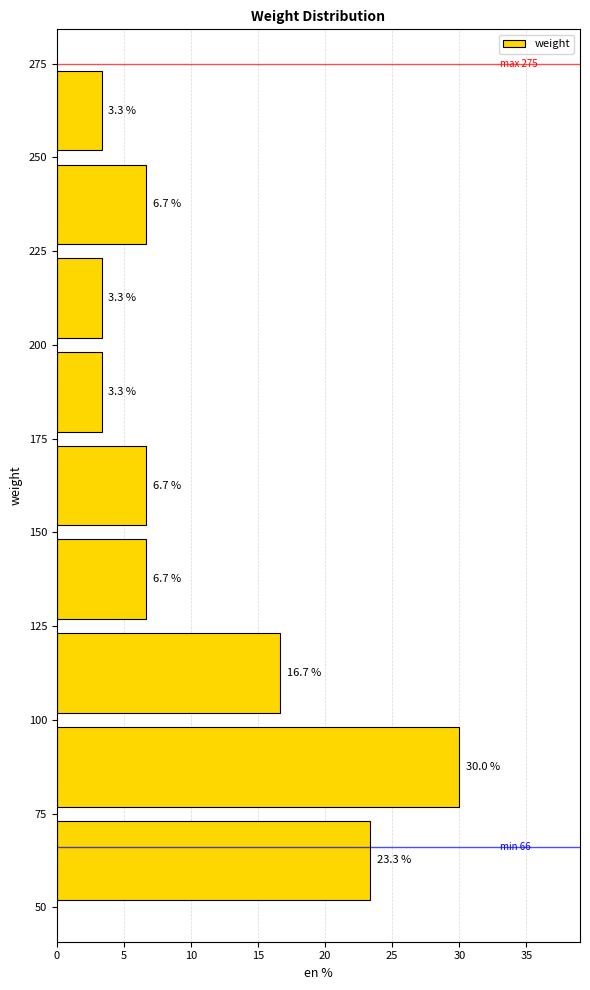

Reading bottom to top, transcribe this chart: for each bar, give the range it covers on the y-axis and its length.

50 to 75: 23.3
75 to 100: 30.0
100 to 125: 16.7
125 to 150: 6.7
150 to 175: 6.7
175 to 200: 3.3
200 to 225: 3.3
225 to 250: 6.7
250 to 275: 3.3